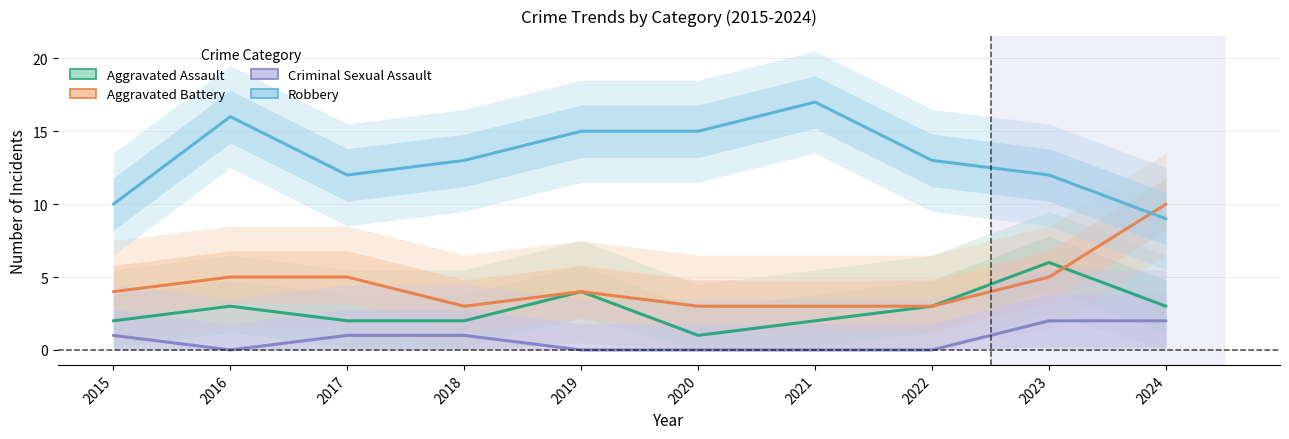

True or false: Robbery has a value of 13 at 2022.

True